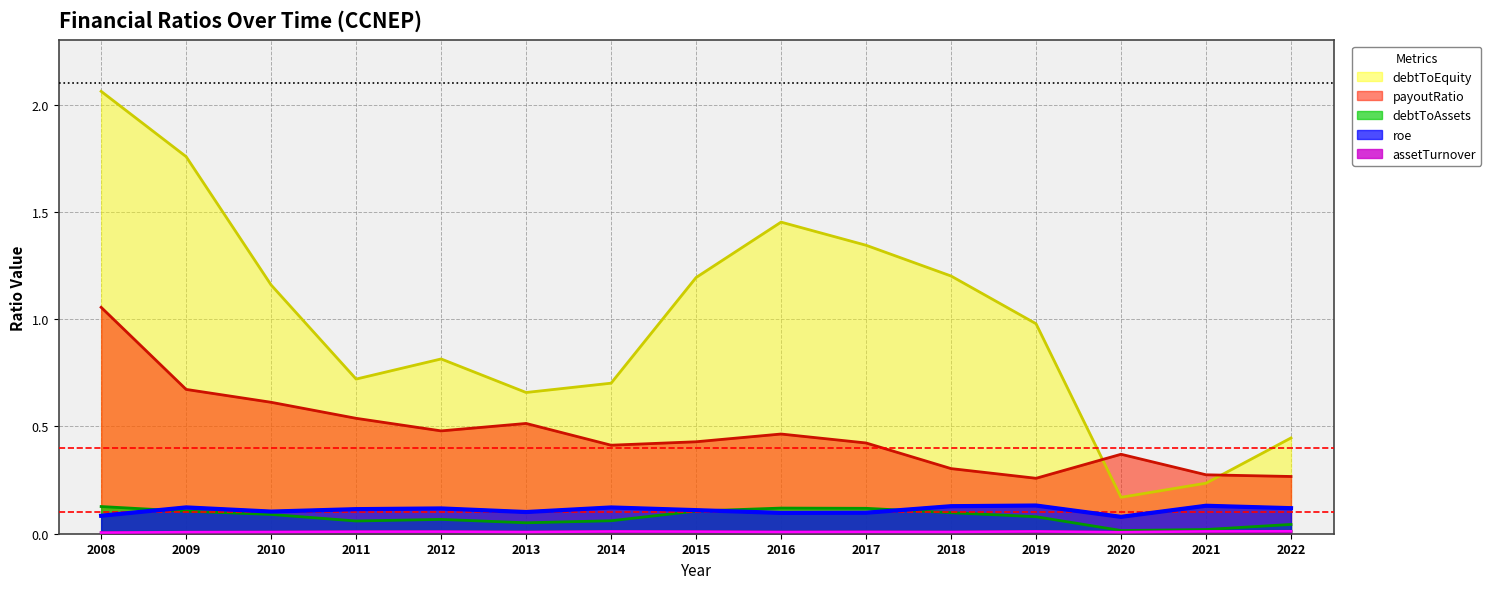

At which category does payoutRatio reach its first local peak?

2013